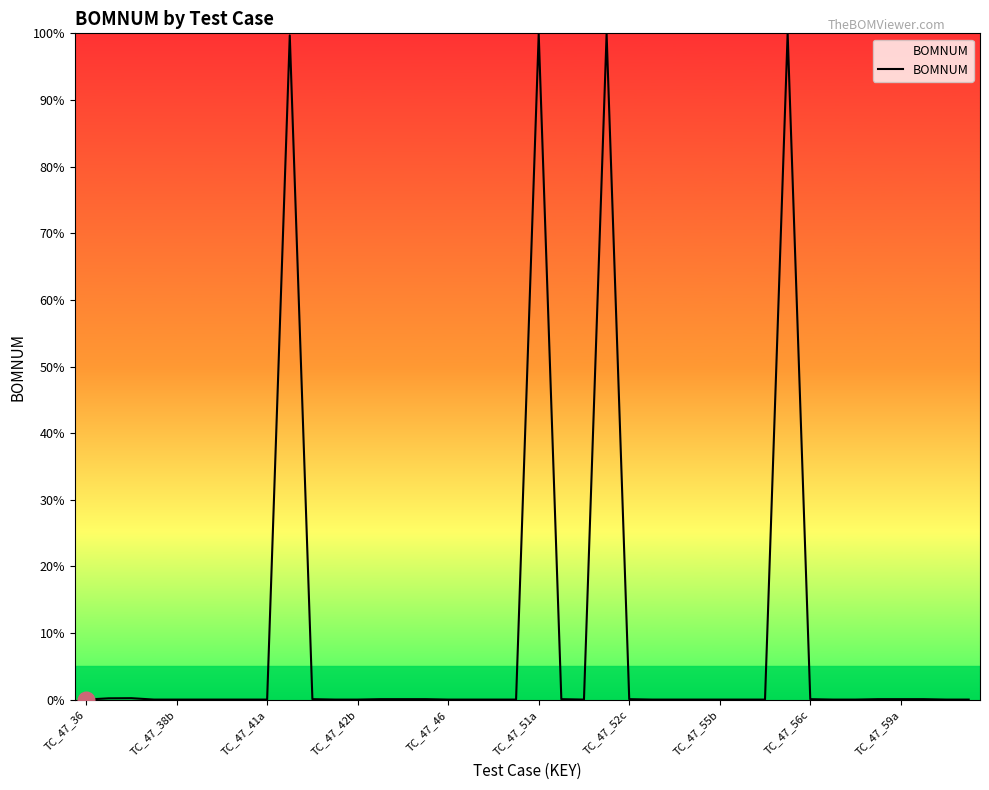

What is the greatest value displayed?

100.0